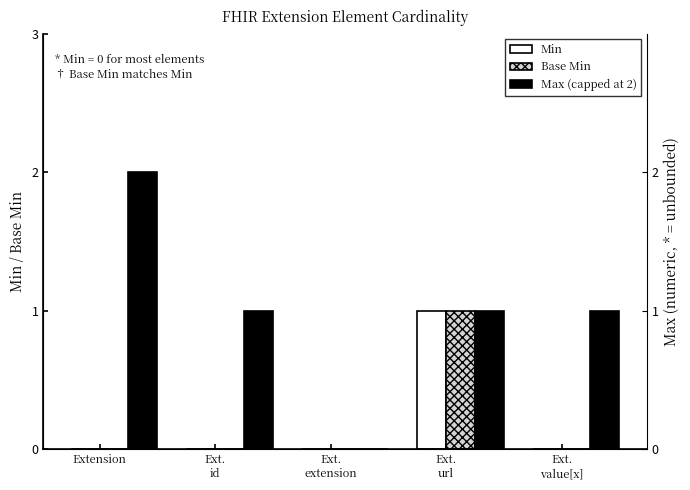

What is the label of the 5th bar from the left?

Ext.
value[x]